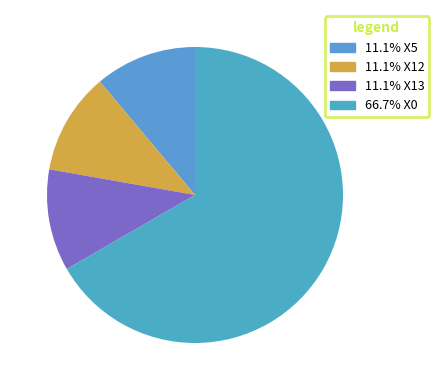

How many segments does this pie chart have?

4